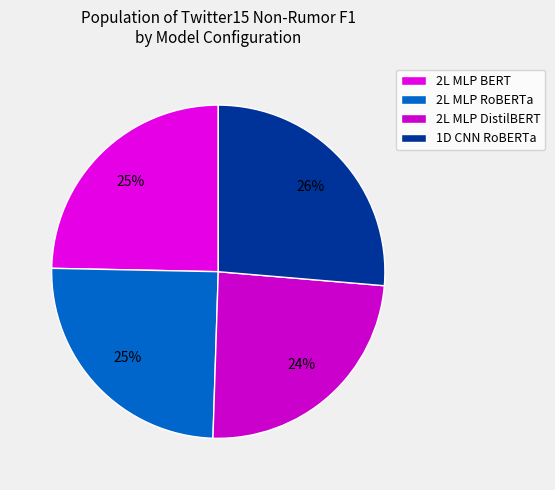

Does any single category account for the majority?

No